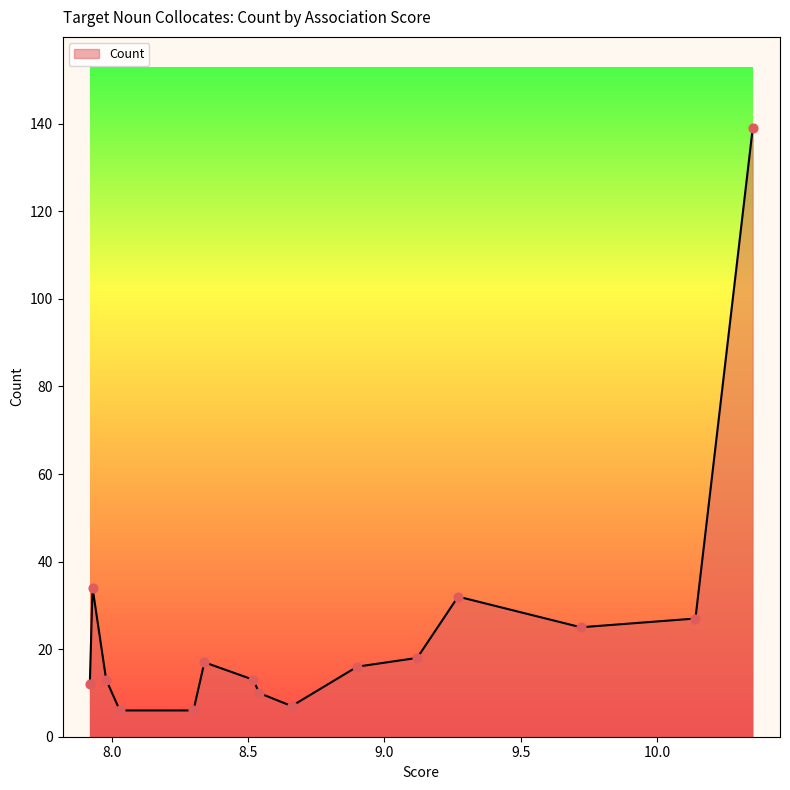

What is the minimum value shown in the chart?

6